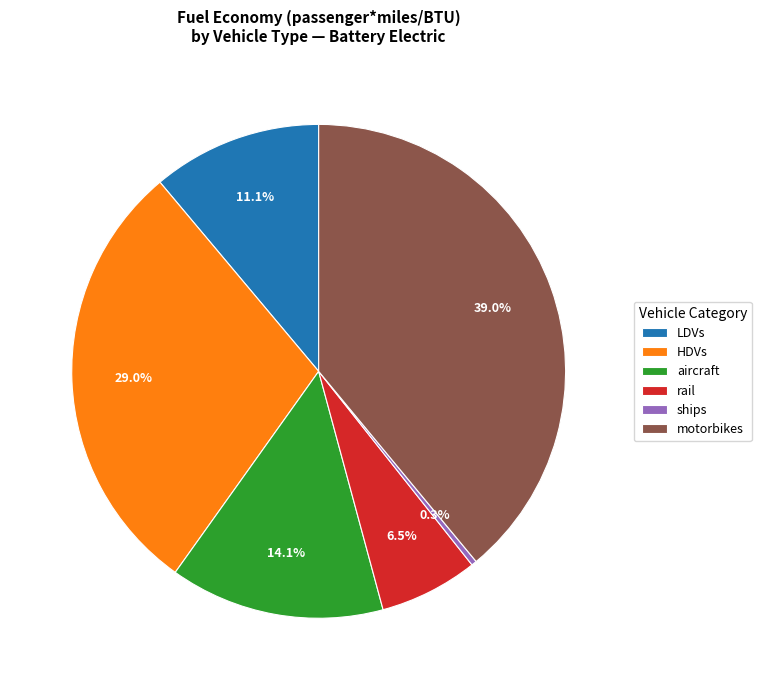

The motorbikes slice represents 39% of the pie. True or false?

True